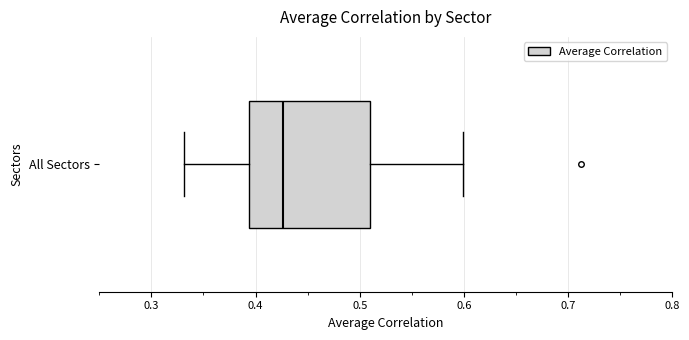

Where is the right edge of the box for All Sectors on the x-axis? The values are not printed on the chart, so give them approximately, as read against the axis.

0.51